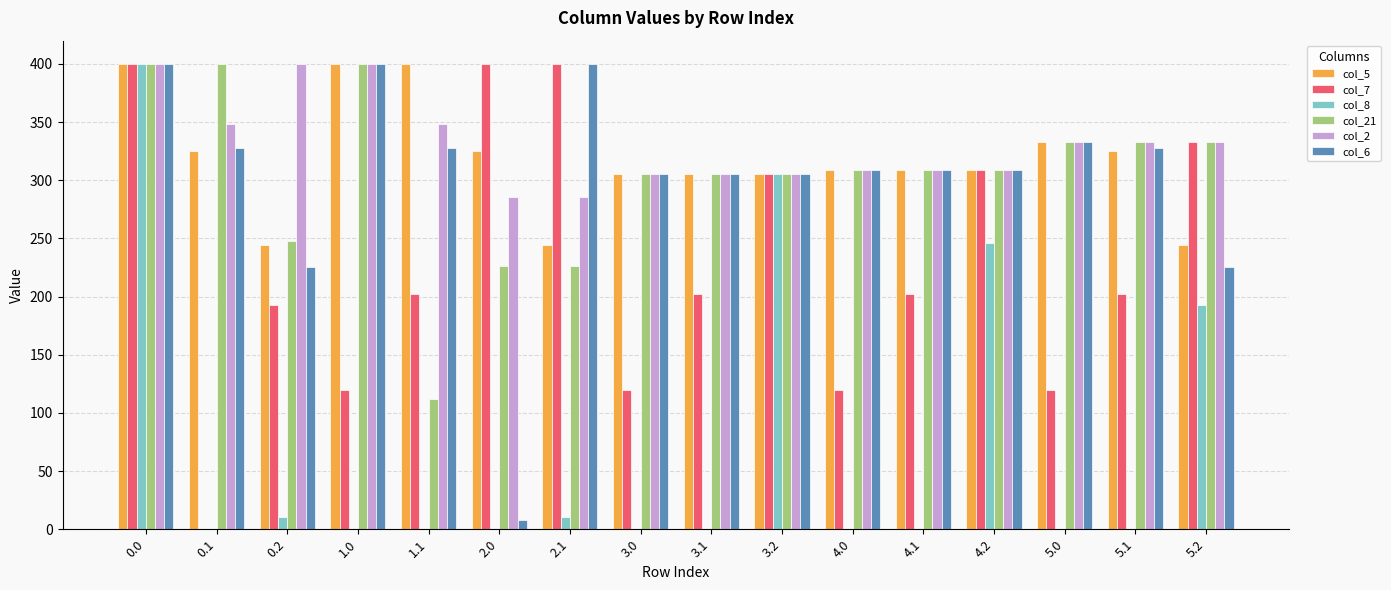

The value of col_6 at 2.1 is 588.1. True or false?

False